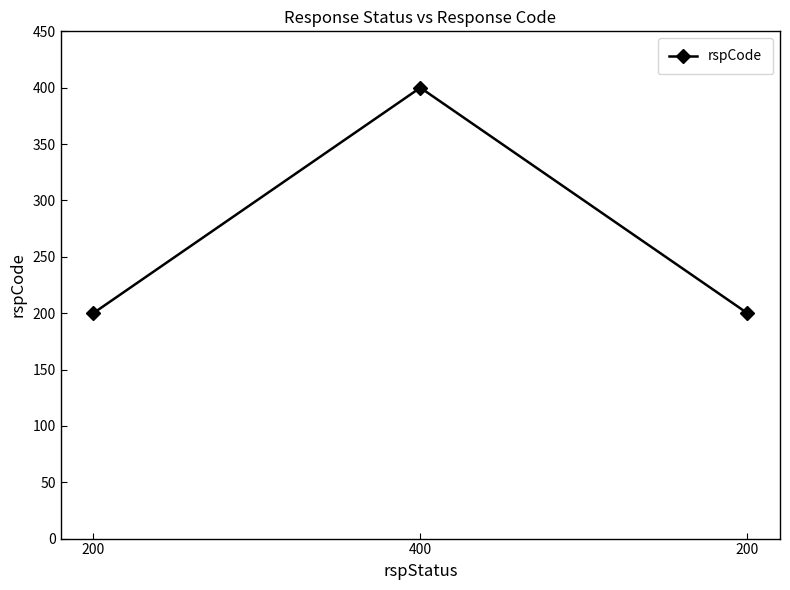

Does the chart have visible grid lines?

No